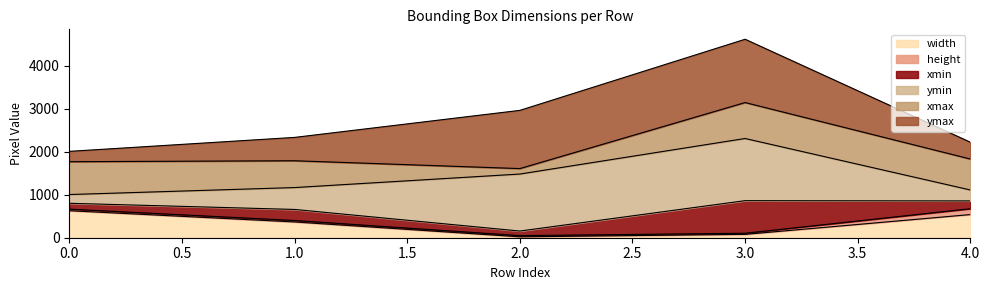

True or false: xmax has more than 0 interior local peaks.

True